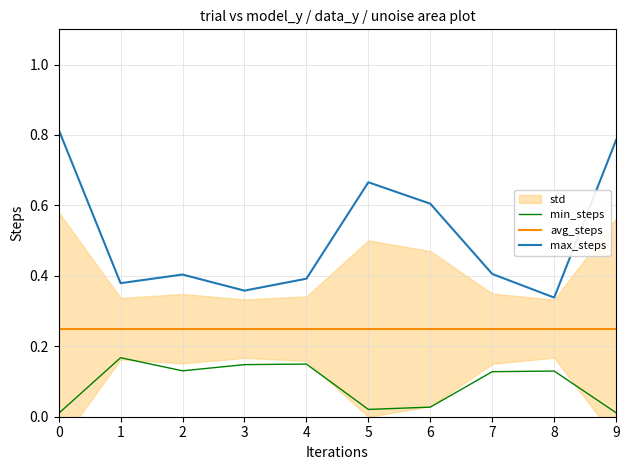

How many categories are shown in the chart?

10